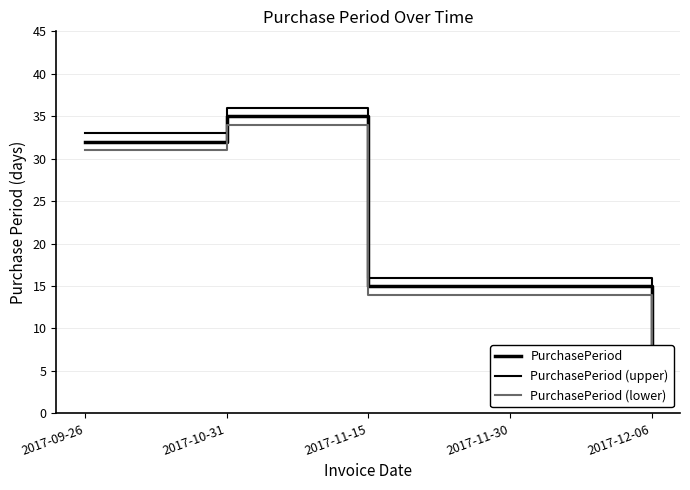

What position from the right is 2017-12-06?

1